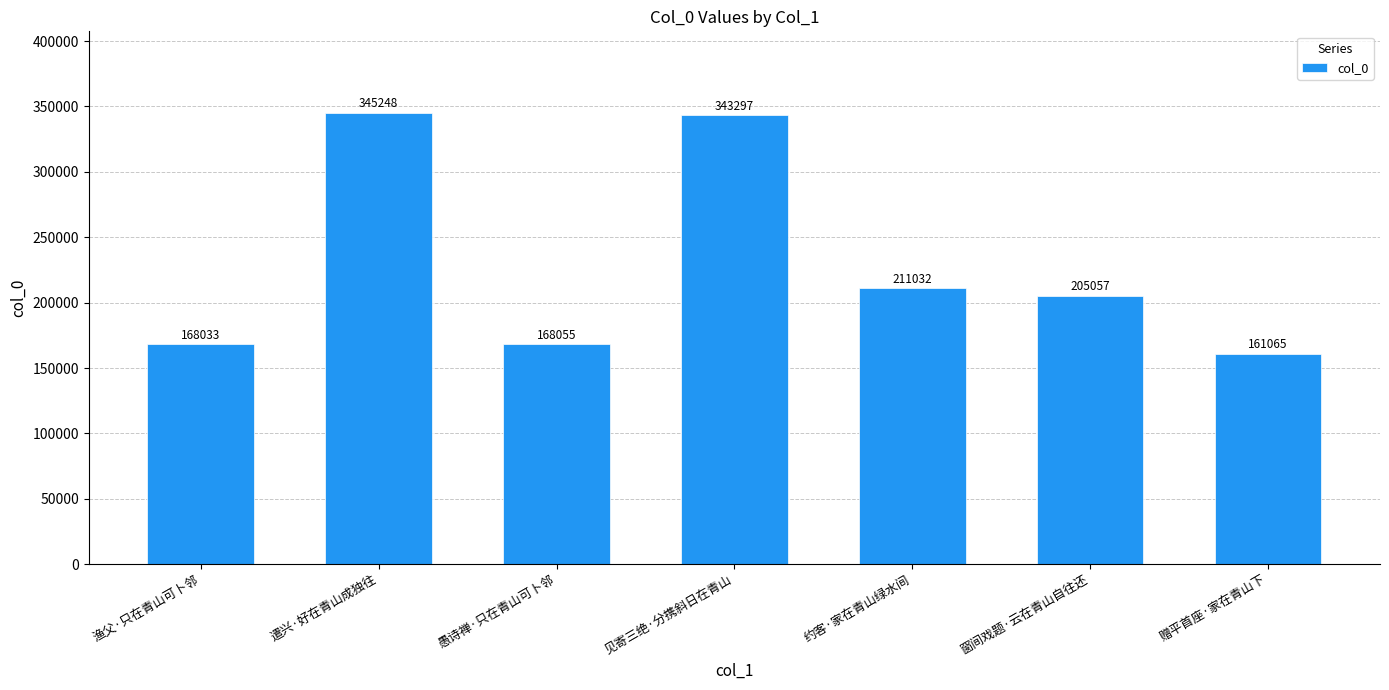

How many bars are there in total?

7